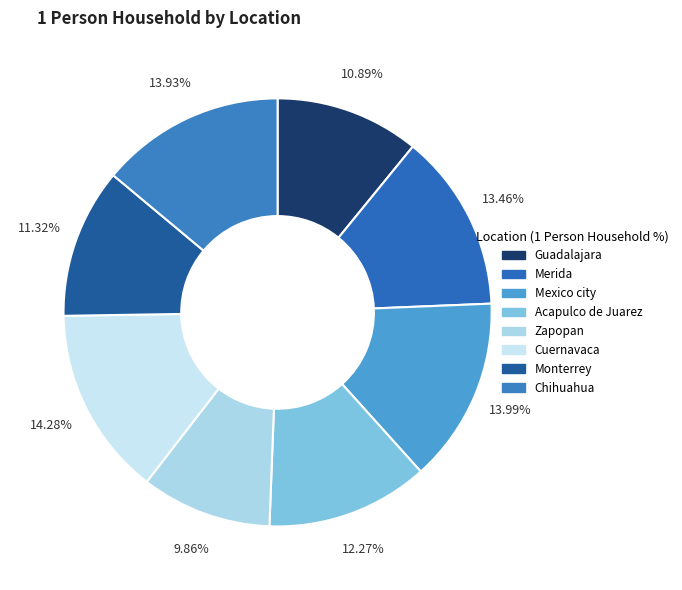

Is there a majority slice in this chart?

No